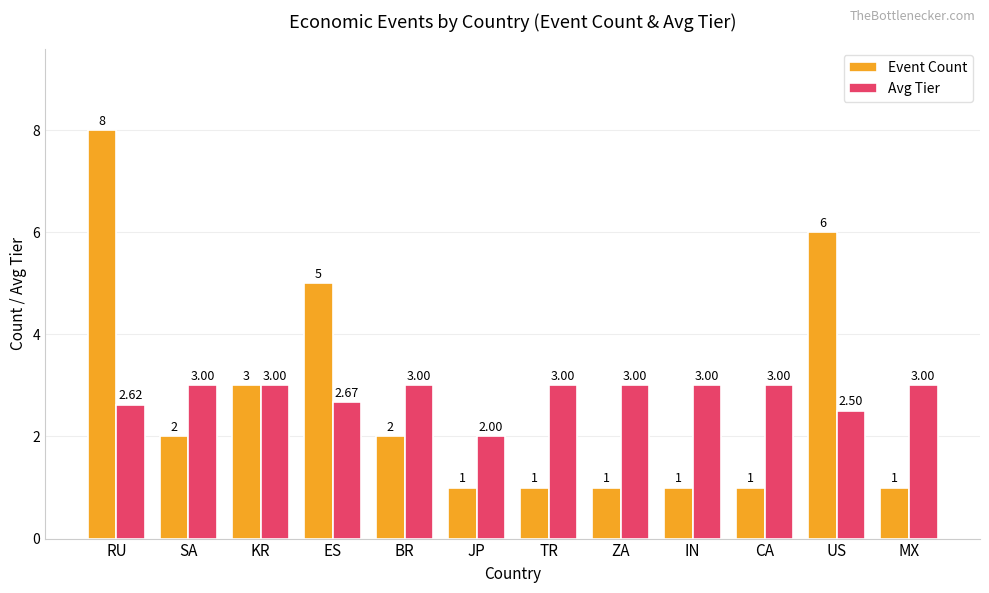

Rank the series by their maximum value, from lowest to highest.

Avg Tier, Event Count